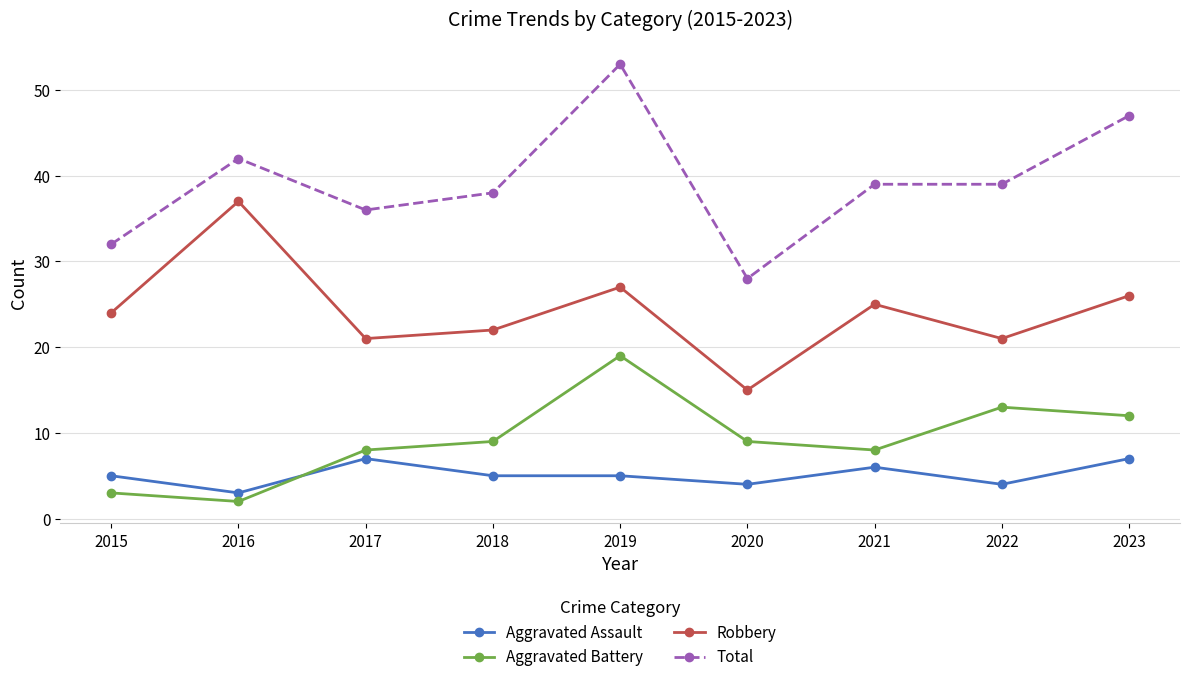

What is the value of the Robbery point at the 1st from the left?

24